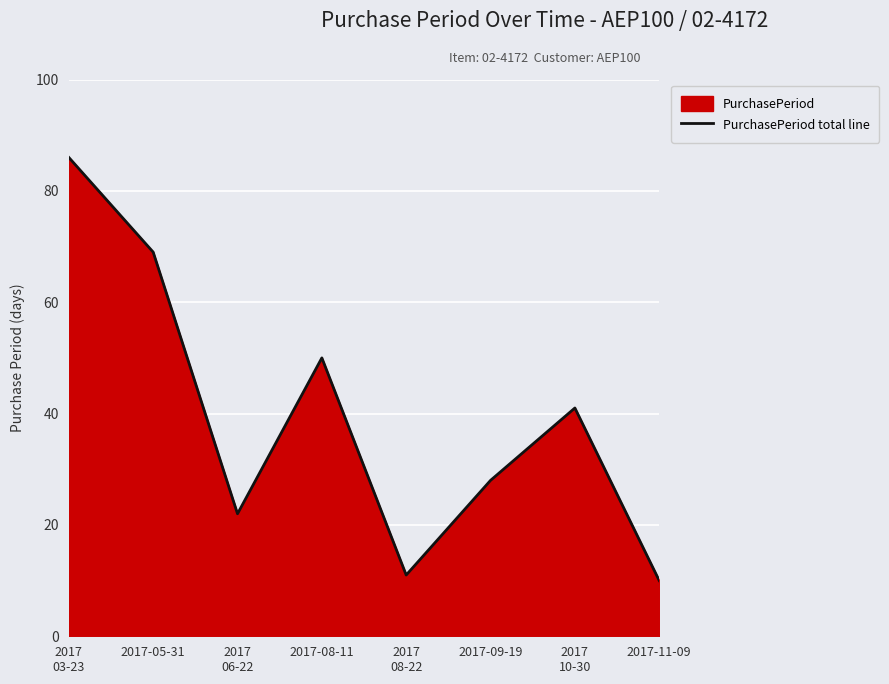

Reading left to right, transcribe all the data shown in this chart.

2017
03-23=86	2017-05-31=69	2017
06-22=22	2017-08-11=50	2017
08-22=11	2017-09-19=28	2017
10-30=41	2017-11-09=10